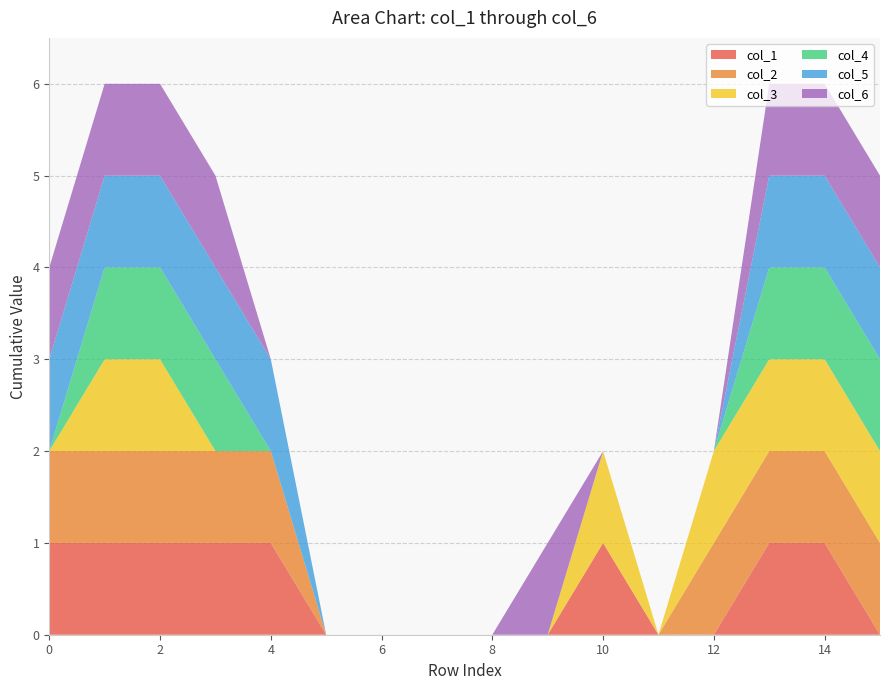

Reading left to right, list all the values displayed in this chart.

col_1: 0=1	1=1	2=1	3=1	4=1	5=0	6=0	7=0	8=0	9=0	10=1	11=0	12=0	13=1	14=1	15=0
col_2: 0=1	1=1	2=1	3=1	4=1	5=0	6=0	7=0	8=0	9=0	10=0	11=0	12=1	13=1	14=1	15=1
col_3: 0=0	1=1	2=1	3=0	4=0	5=0	6=0	7=0	8=0	9=0	10=1	11=0	12=1	13=1	14=1	15=1
col_4: 0=0	1=1	2=1	3=1	4=0	5=0	6=0	7=0	8=0	9=0	10=0	11=0	12=0	13=1	14=1	15=1
col_5: 0=1	1=1	2=1	3=1	4=1	5=0	6=0	7=0	8=0	9=0	10=0	11=0	12=0	13=1	14=1	15=1
col_6: 0=1	1=1	2=1	3=1	4=0	5=0	6=0	7=0	8=0	9=1	10=0	11=0	12=0	13=1	14=1	15=1